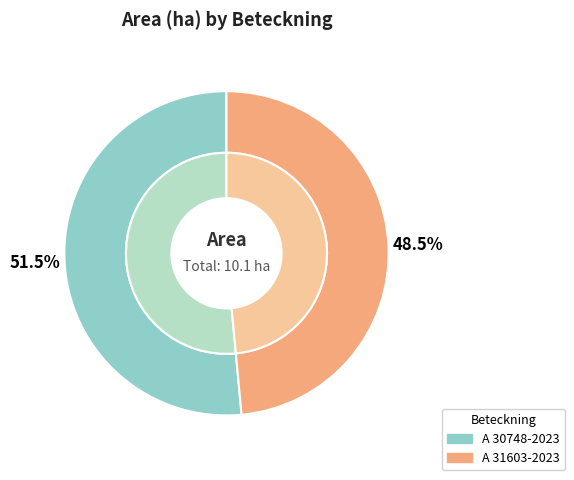

Is the sum of A 30748-2023 and A 31603-2023 greater than half?

Yes